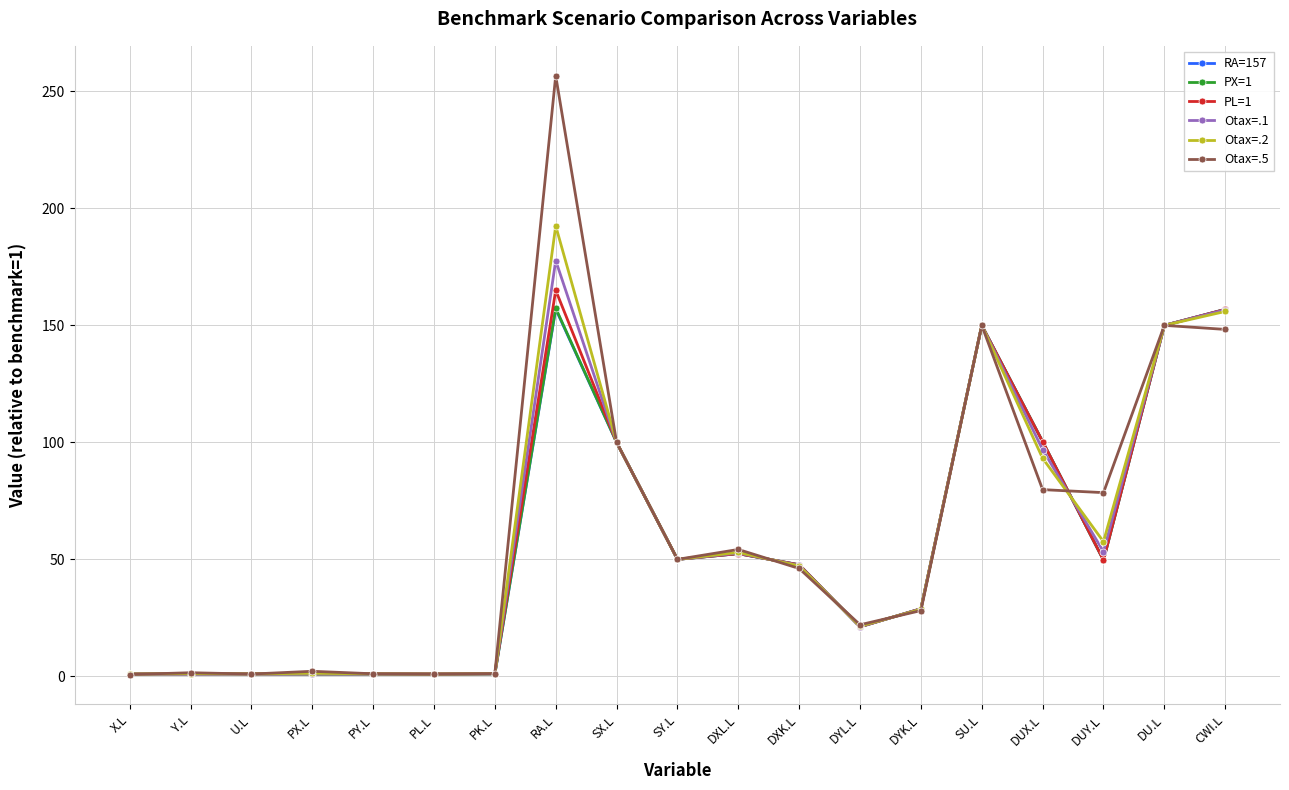

Which series has the largest range (max minus min)?

Otax=.5